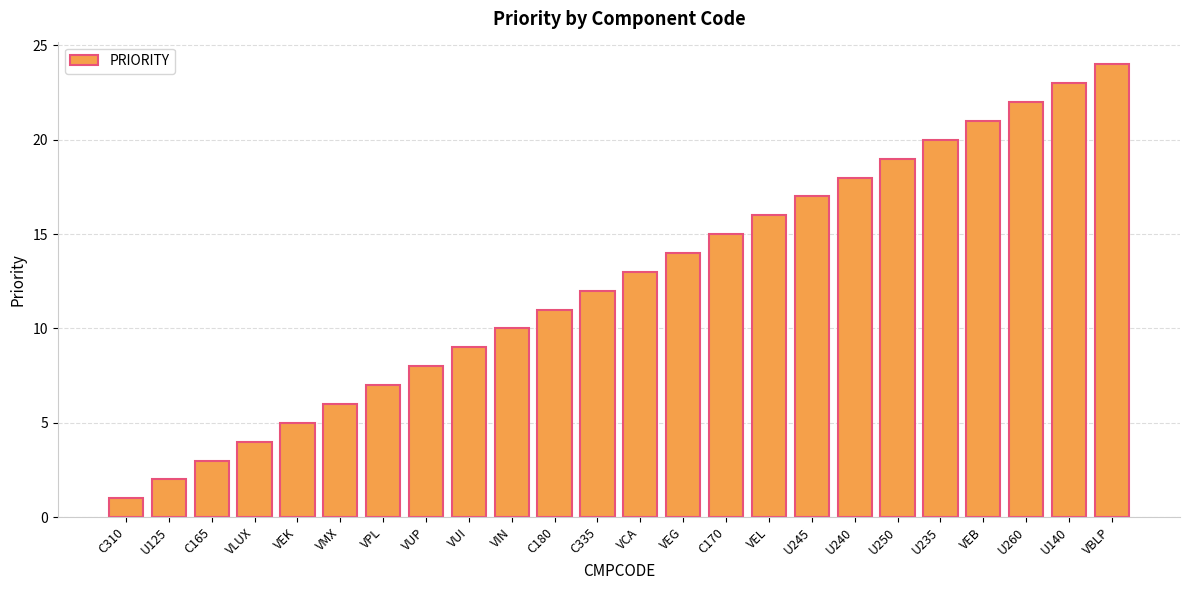

The value at C310 is 2. True or false?

False